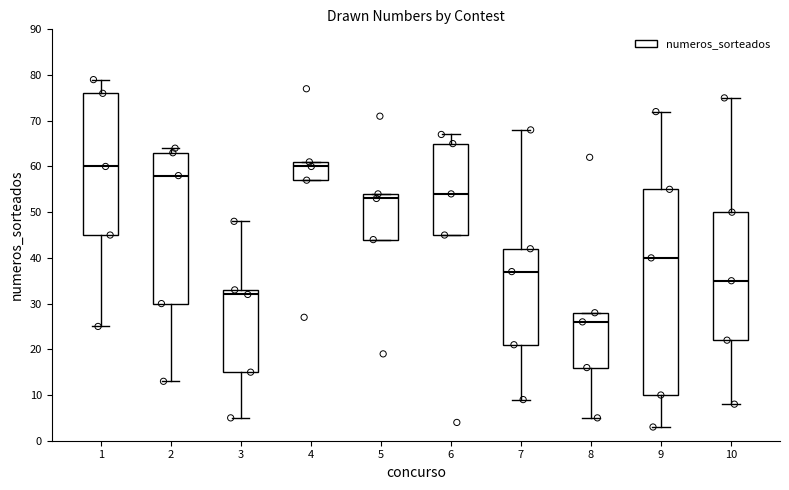

Reading left to right, transcribe this box plot: for each box, give where its median line is, the range the box spans, and where its two whiskers end, as read against the y-axis. The values are not printed on the chart, so give them approximately, as read against the axis.

1: median 60, box 45 to 76, whiskers 25 to 79
2: median 58, box 30 to 63, whiskers 13 to 64
3: median 32, box 15 to 33, whiskers 5 to 48
4: median 60, box 57 to 61, whiskers 57 to 61
5: median 53, box 44 to 54, whiskers 44 to 54
6: median 54, box 45 to 65, whiskers 45 to 67
7: median 37, box 21 to 42, whiskers 9 to 68
8: median 26, box 16 to 28, whiskers 5 to 28
9: median 40, box 10 to 55, whiskers 3 to 72
10: median 35, box 22 to 50, whiskers 8 to 75